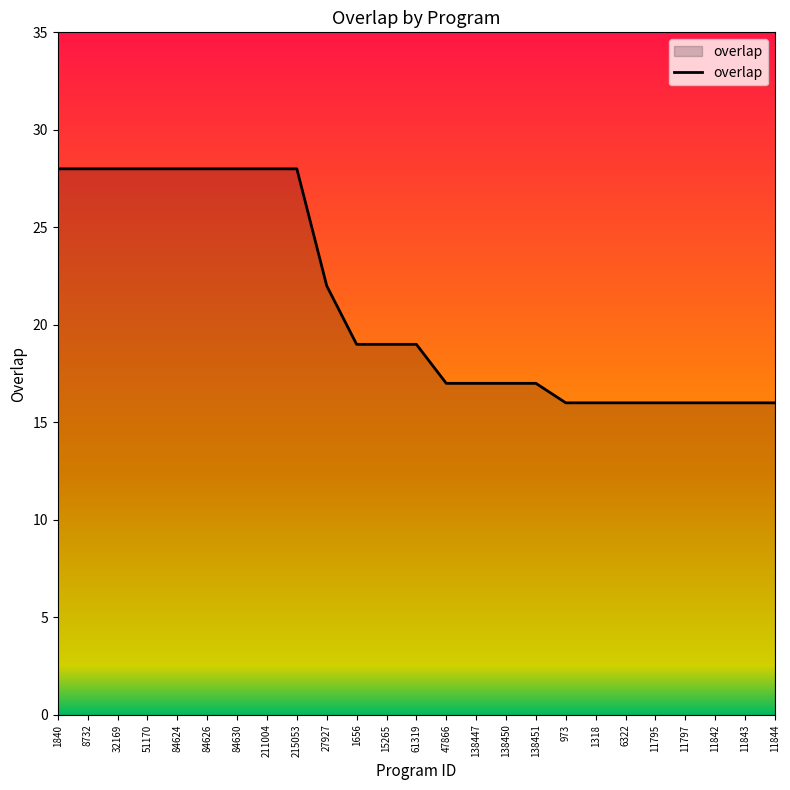

Which has a higher value, 138450 or 11844?

138450